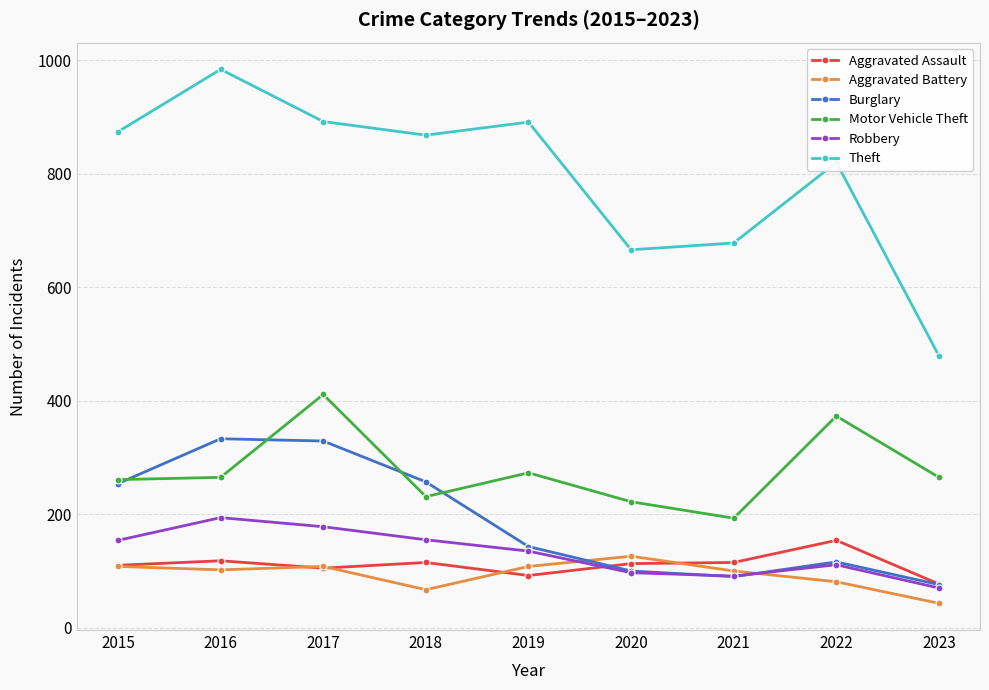

What is the minimum value shown in the chart?

43